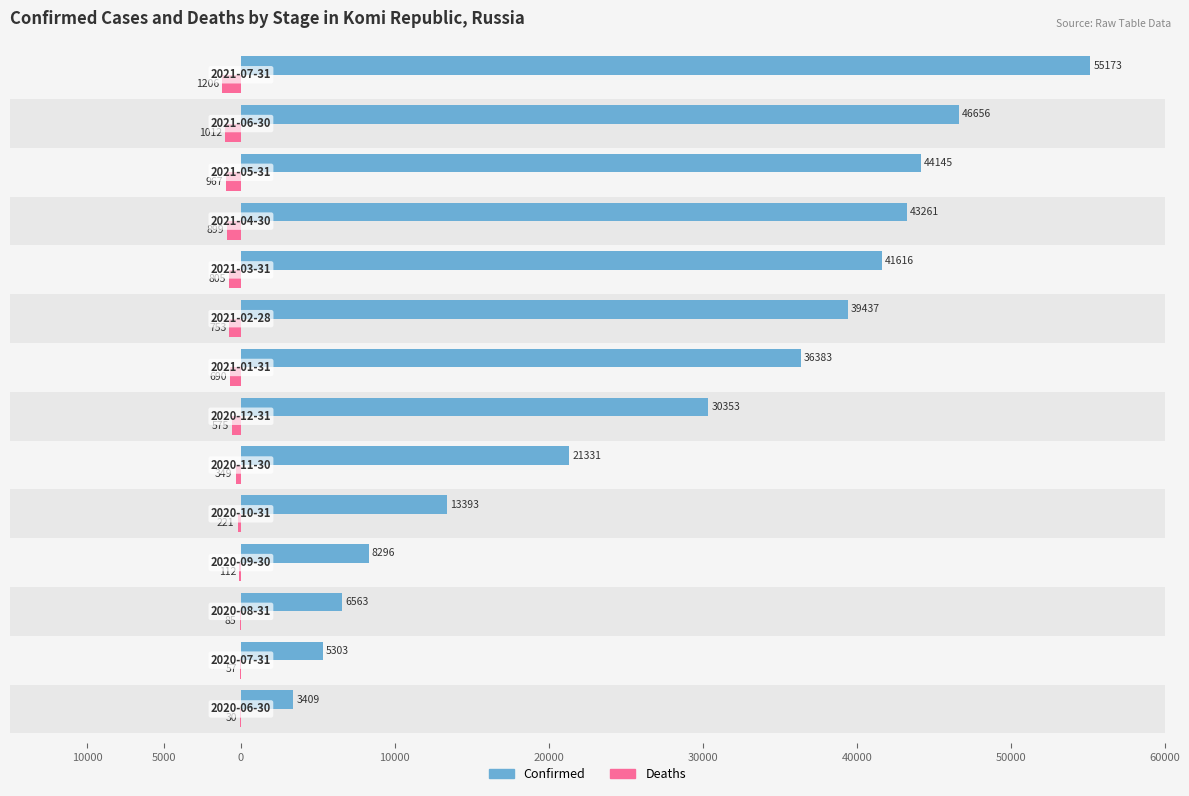

What are all the series names shown in the legend?

Confirmed, Deaths